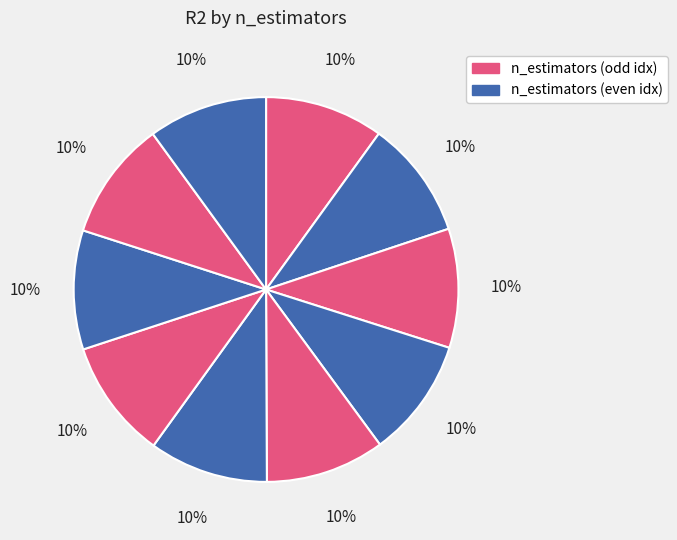

How many segments does this pie chart have?

10